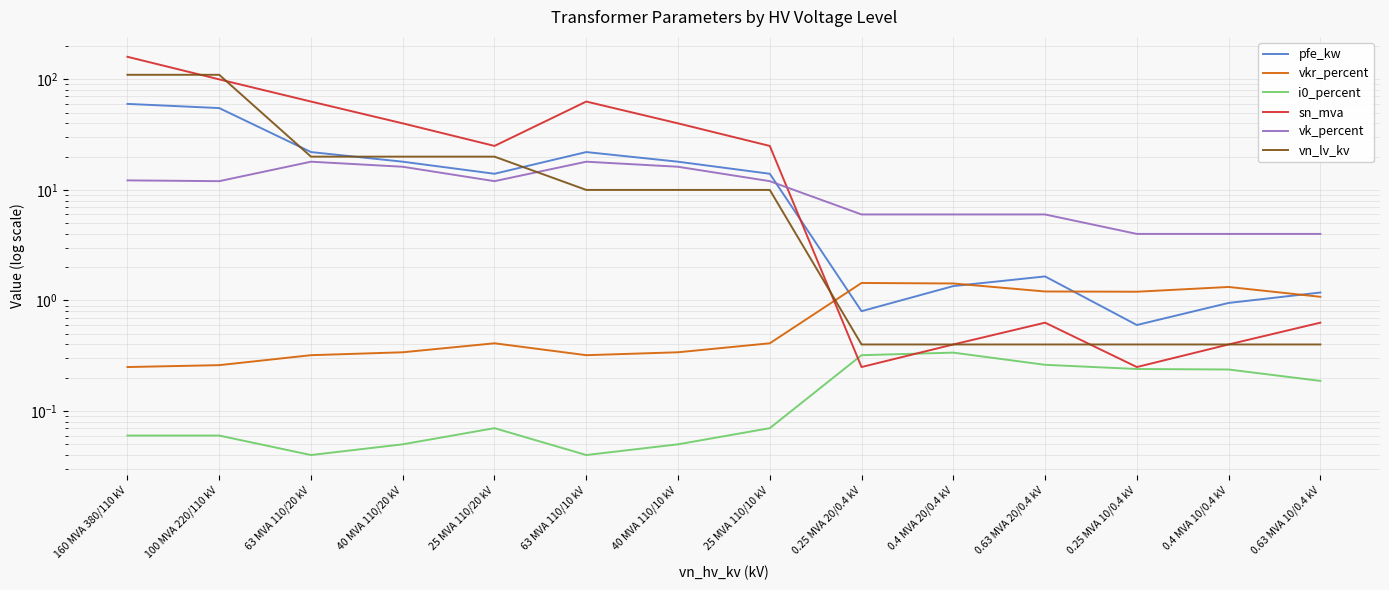

What position from the left is 25 MVA 110/10 kV?

8